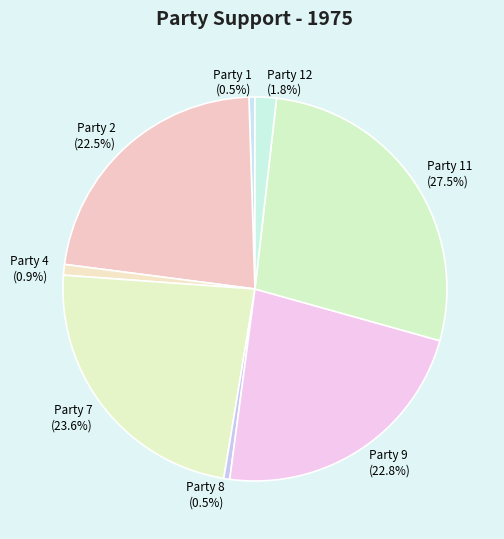

What portion of the pie excludes Party 4?

99.1%